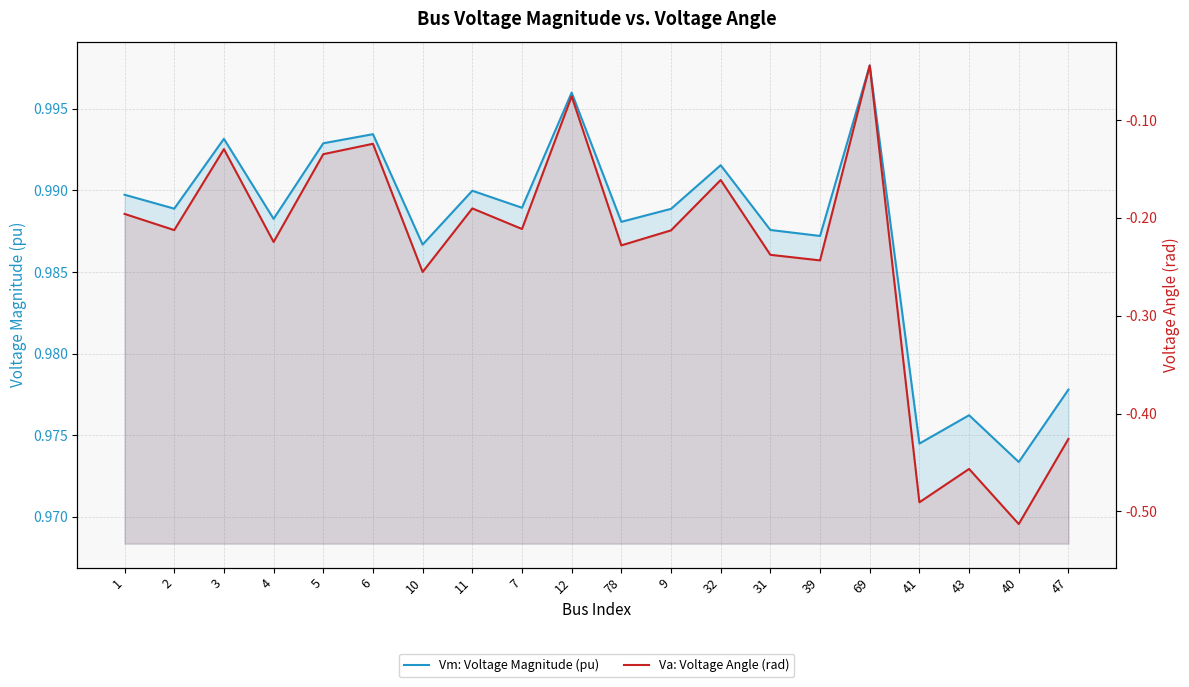

True or false: Va: Voltage Angle (rad) and Vm: Voltage Magnitude (pu) intersect in this chart.

False